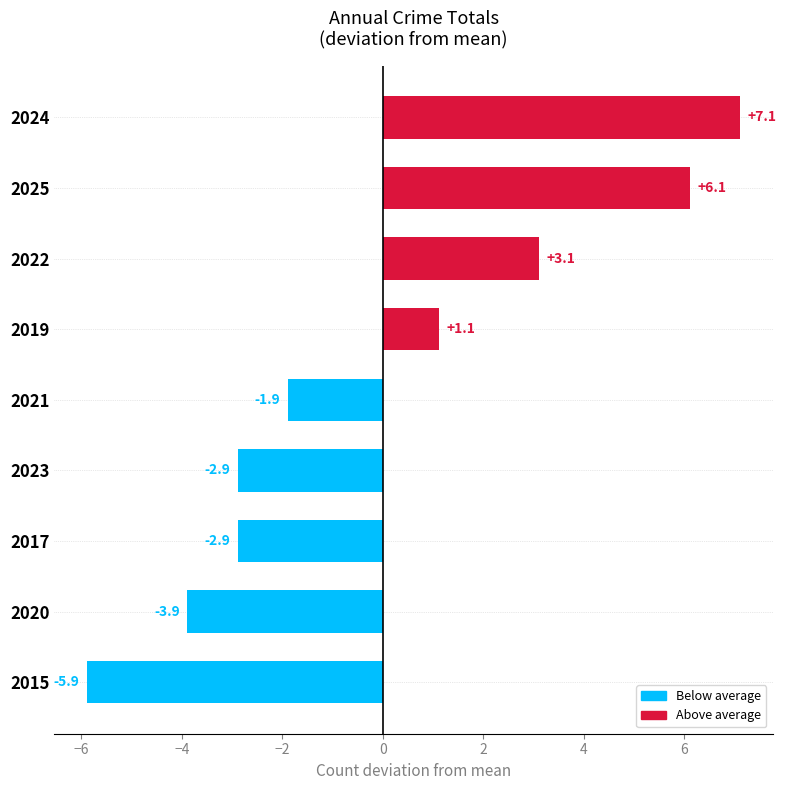

How many values are below -1?

5